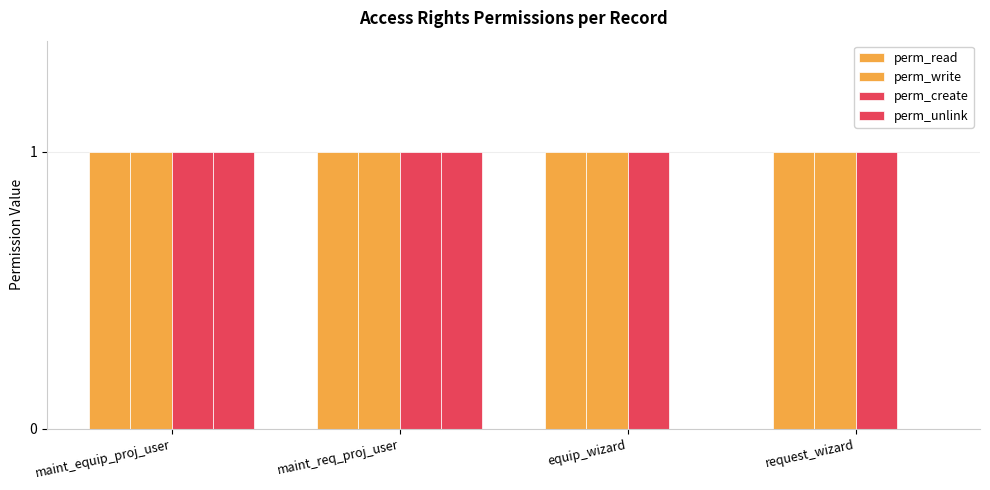

Which series has the largest range (max minus min)?

perm_unlink